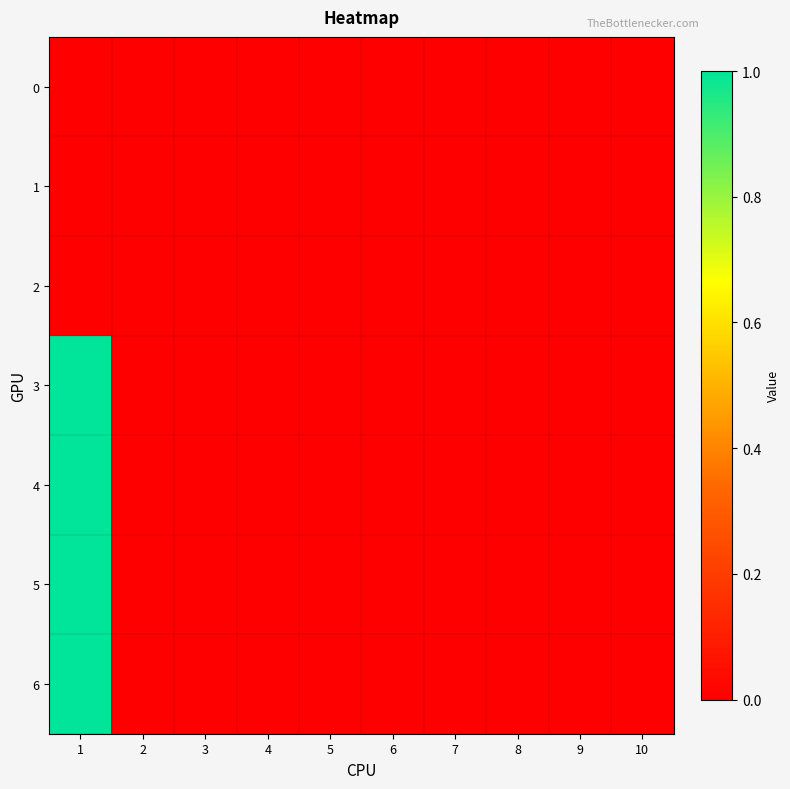

How many series are shown in this chart?

7